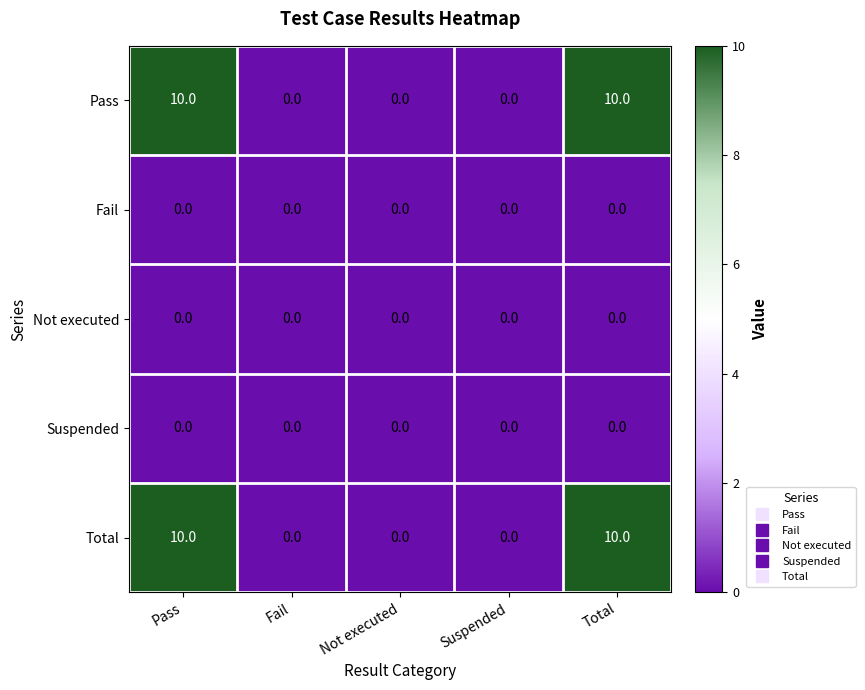

The Fail series shows 0 at Pass. True or false?

True